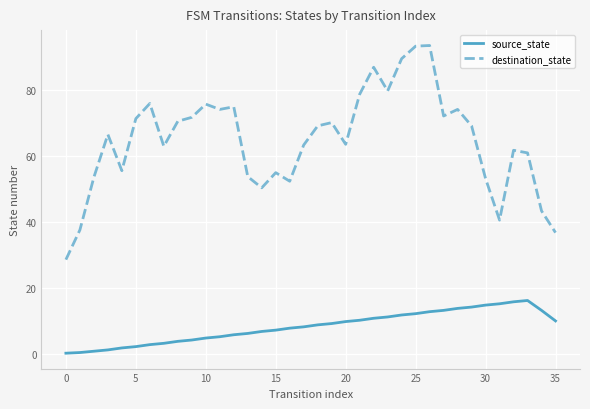

True or false: source_state and destination_state cross at least once.

False